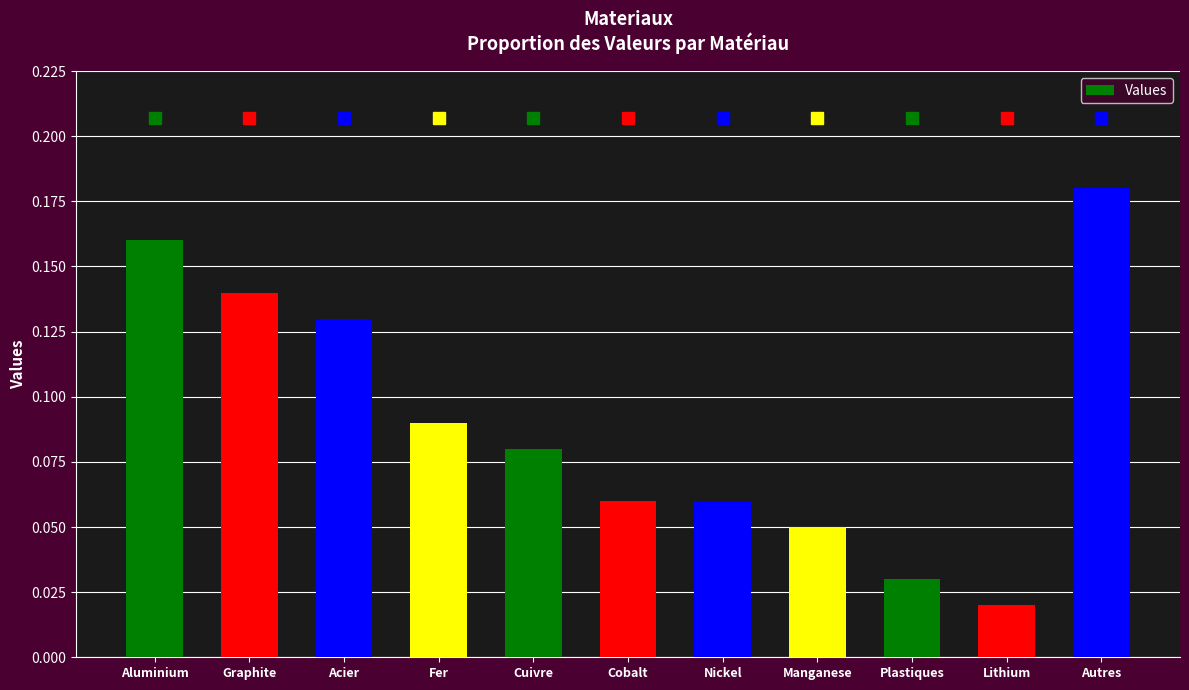

Is it true that the value at Cuivre is 0.0?

False